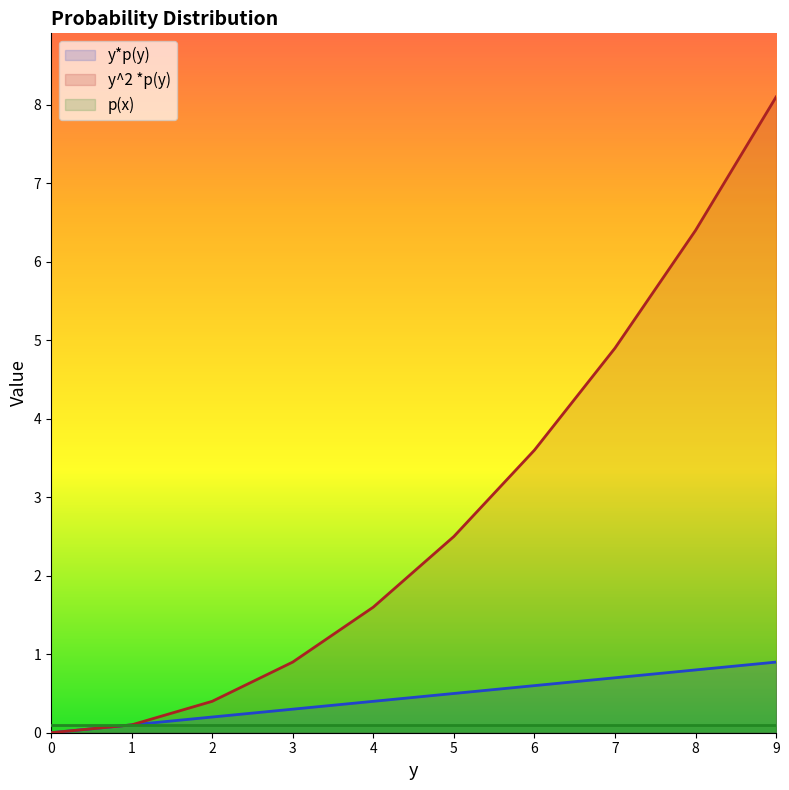

At how many categories does at least one series exceed 8?

1